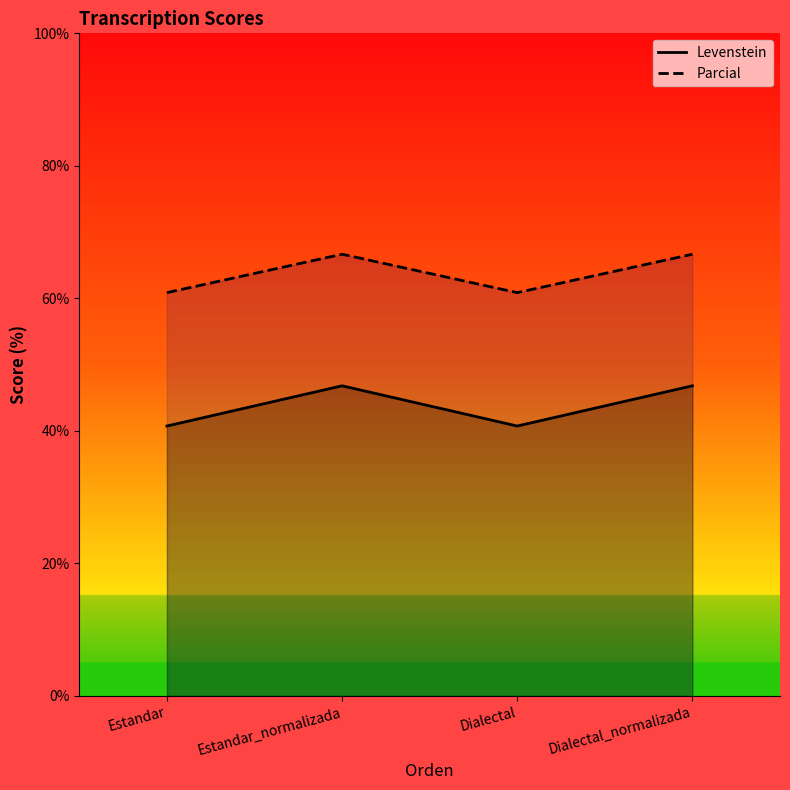

Is it true that Parcial equals 60.9 at Dialectal?

True